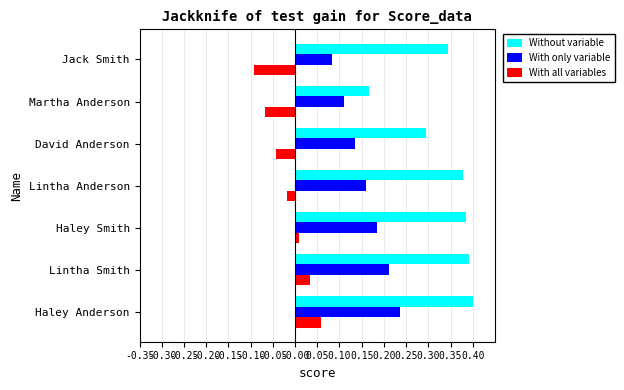

What is the sum of all With only variable values?

1.1